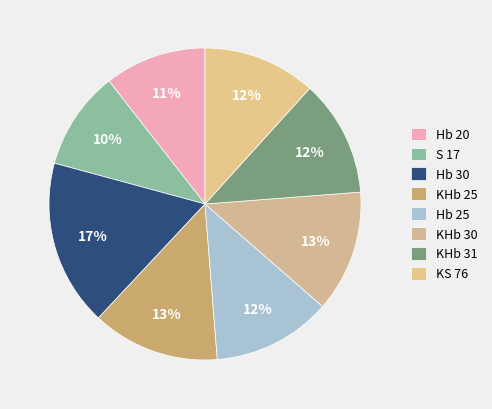

Count the number of slices in the pie.

8